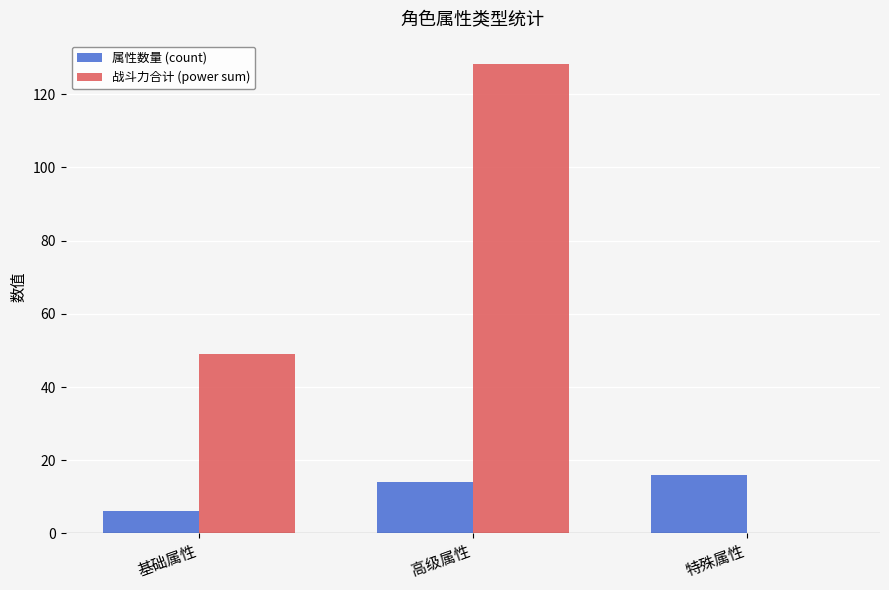

True or false: 战斗力合计 (power sum) has a value of 177.3 at 高级属性.

False